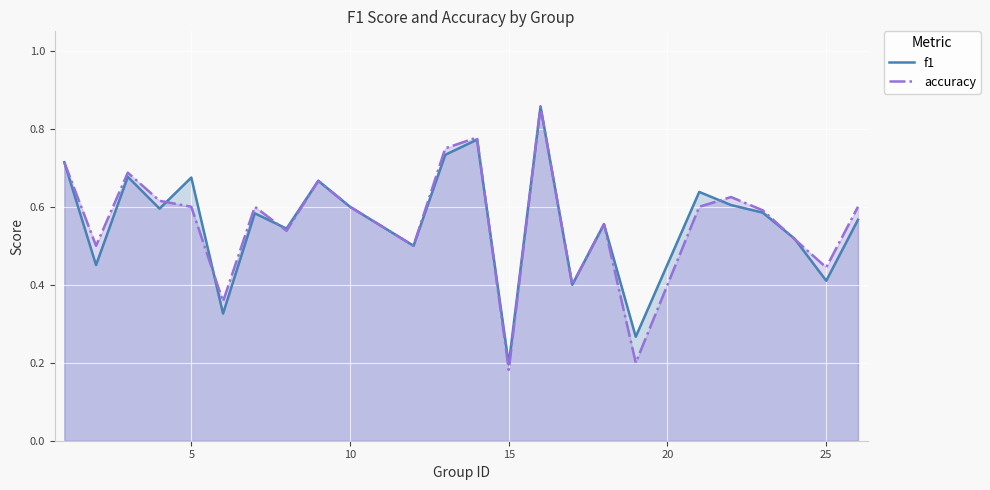

At which label does f1 reach its minimum?

15